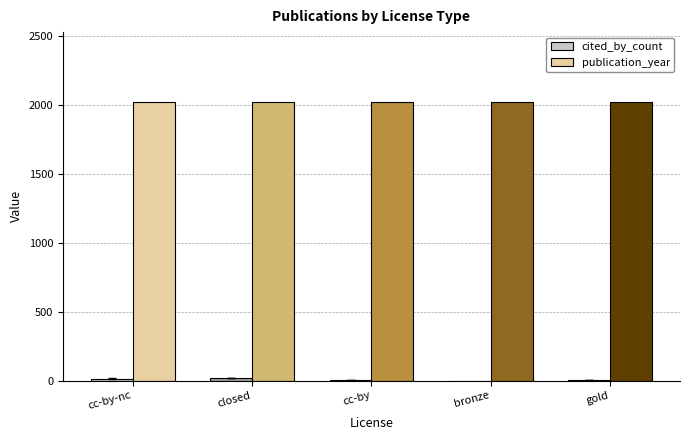

What is the greatest value displayed?

2022